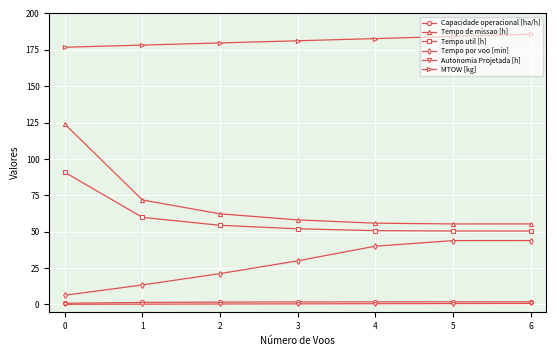

How many data points does each series have?

7